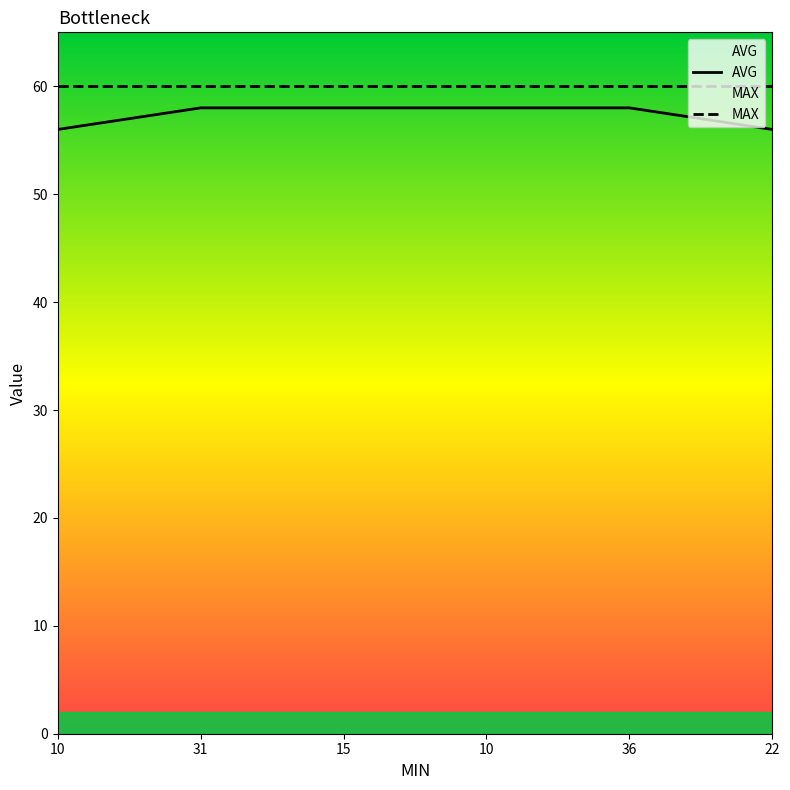

How many distinct data groups are displayed?

2